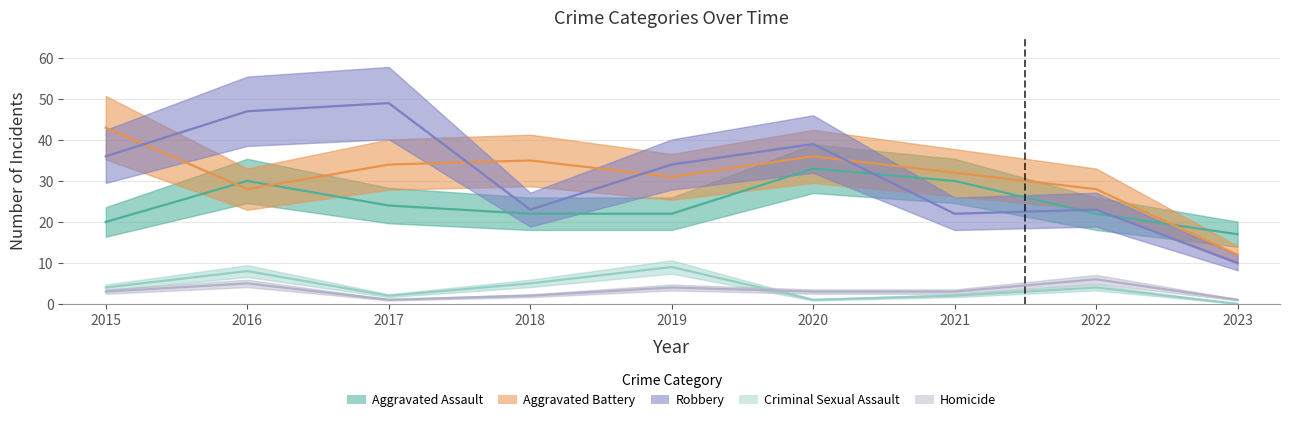

List the labels in order of Aggravated Assault value, largest first.

2020, 2016, 2021, 2017, 2018, 2019, 2022, 2015, 2023